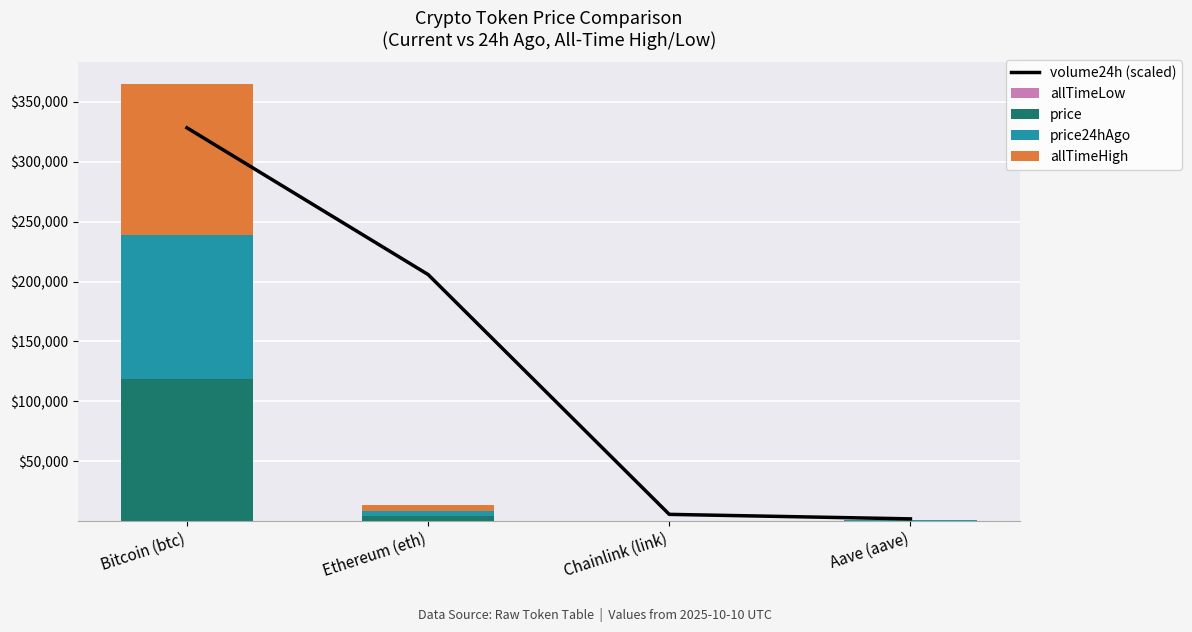

What are all the series names shown in the legend?

volume24h (scaled), allTimeLow, price, price24hAgo, allTimeHigh